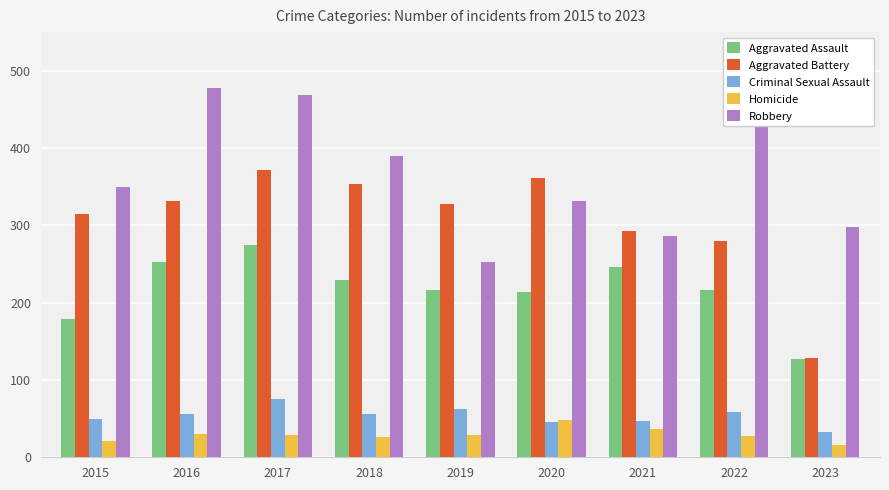

Which series has the largest range (max minus min)?

Aggravated Battery